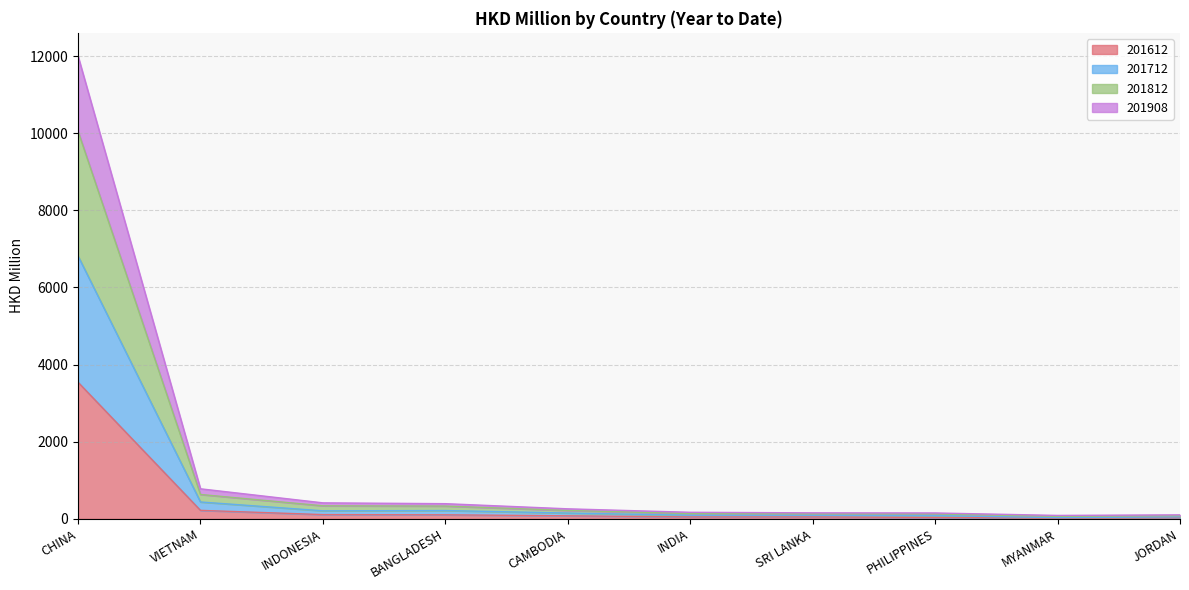

True or false: 201908 and 201712 intersect in this chart.

False